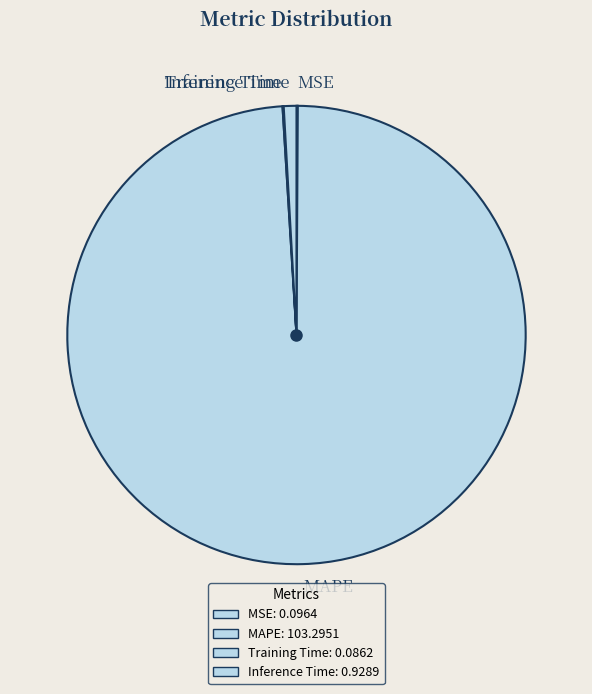

Which category has the biggest portion of the pie?

MAPE